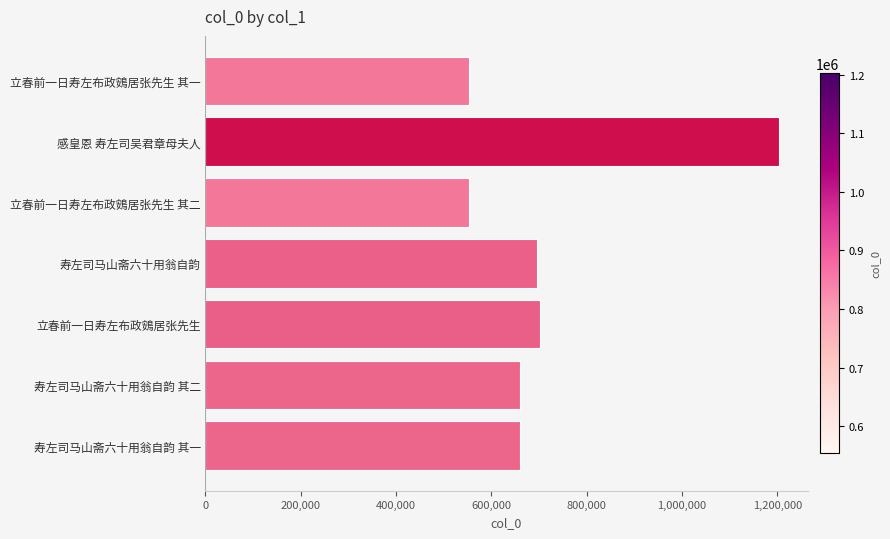

Between 立春前一日寿左布政鴳居张先生 其二 and 寿左司马山斋六十用翁自韵, which is larger?

寿左司马山斋六十用翁自韵